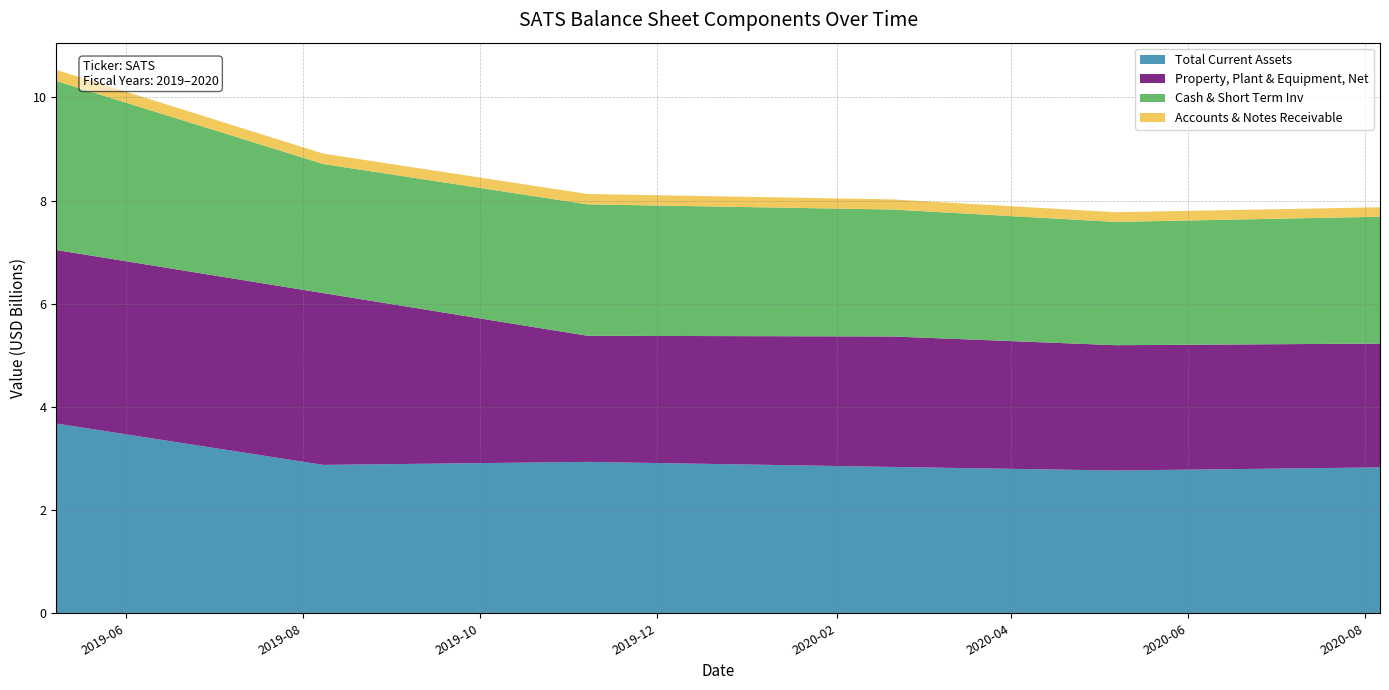

Reading left to right, transcribe all the data shown in this chart.

Total Current Assets: 2019-05-08=3677641000	2019-08-08=2875608000	2019-11-07=2934086000	2020-02-20=2836214000	2020-05-07=2767192000	2020-08-06=2827522000
Property, Plant & Equipment, Net: 2019-05-08=3363404000	2019-08-08=3329794000	2019-11-07=2444157000	2020-02-20=2528738000	2020-05-07=2428543000	2020-08-06=2399711000
Cash & Short Term Inv: 2019-05-08=3274832000	2019-08-08=2501313000	2019-11-07=2547327000	2020-02-20=2460054000	2020-05-07=2389386000	2020-08-06=2458444000
Accounts & Notes Receivable: 2019-05-08=216558000	2019-08-08=201561000	2019-11-07=200779000	2020-02-20=196629000	2020-05-07=187919000	2020-08-06=183379000